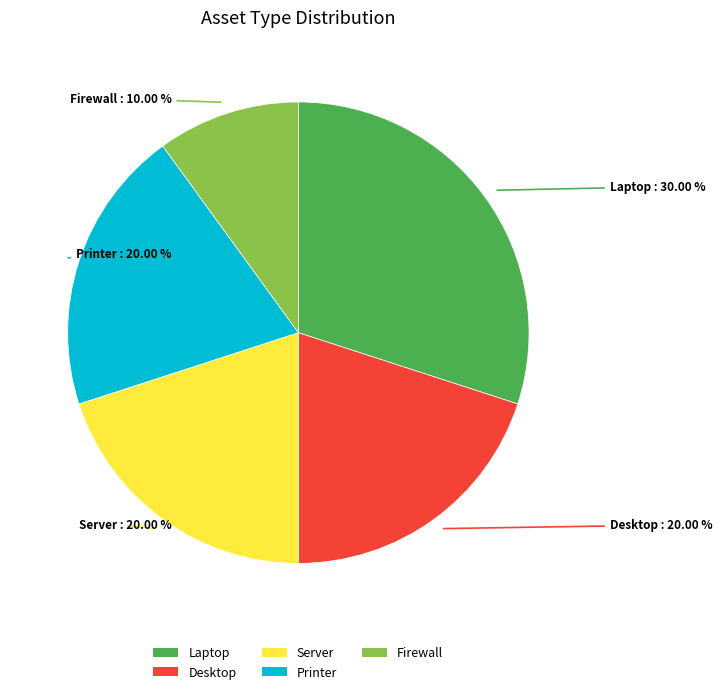

Approximately how many times larger is the value at Server compared to Desktop?

1.0